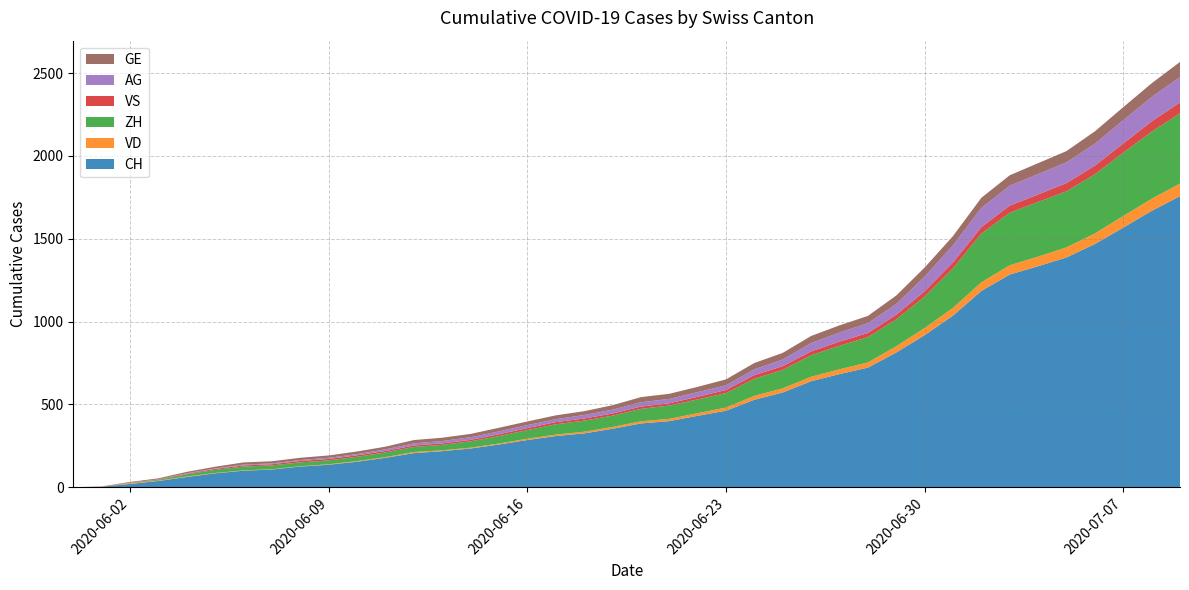

Reading left to right, list all the values displayed in this chart.

CH: 2020-05-31=0	2020-06-01=3	2020-06-02=20	2020-06-03=38	2020-06-04=62	2020-06-05=84	2020-06-06=100	2020-06-07=107	2020-06-08=125	2020-06-09=136	2020-06-10=154	2020-06-11=178	2020-06-12=206	2020-06-13=218	2020-06-14=234	2020-06-15=258	2020-06-16=285	2020-06-17=309	2020-06-18=325	2020-06-19=353	2020-06-20=385	2020-06-21=399	2020-06-22=431	2020-06-23=462	2020-06-24=528	2020-06-25=572	2020-06-26=640	2020-06-27=683	2020-06-28=722	2020-06-29=813	2020-06-30=918	2020-07-01=1036	2020-07-02=1185	2020-07-03=1284	2020-07-04=1334	2020-07-05=1387	2020-07-06=1468	2020-07-07=1567	2020-07-08=1668	2020-07-09=1757
VD: 2020-05-31=0	2020-06-01=0	2020-06-02=4	2020-06-03=2	2020-06-04=3	2020-06-05=2	2020-06-06=2	2020-06-07=2	2020-06-08=2	2020-06-09=3	2020-06-10=4	2020-06-11=4	2020-06-12=7	2020-06-13=5	2020-06-14=5	2020-06-15=6	2020-06-16=8	2020-06-17=9	2020-06-18=10	2020-06-19=11	2020-06-20=13	2020-06-21=14	2020-06-22=16	2020-06-23=19	2020-06-24=24	2020-06-25=25	2020-06-26=27	2020-06-27=29	2020-06-28=31	2020-06-29=38	2020-06-30=43	2020-07-01=47	2020-07-02=52	2020-07-03=56	2020-07-04=58	2020-07-05=61	2020-07-06=64	2020-07-07=70	2020-07-08=73	2020-07-09=76
ZH: 2020-05-31=0	2020-06-01=0	2020-06-02=2	2020-06-03=5	2020-06-04=13	2020-06-05=19	2020-06-06=23	2020-06-07=23	2020-06-08=23	2020-06-09=23	2020-06-10=26	2020-06-11=28	2020-06-12=30	2020-06-13=33	2020-06-14=38	2020-06-15=45	2020-06-16=52	2020-06-17=62	2020-06-18=67	2020-06-19=68	2020-06-20=75	2020-06-21=80	2020-06-22=83	2020-06-23=87	2020-06-24=103	2020-06-25=111	2020-06-26=130	2020-06-27=142	2020-06-28=153	2020-06-29=162	2020-06-30=190	2020-07-01=238	2020-07-02=294	2020-07-03=317	2020-07-04=330	2020-07-05=338	2020-07-06=357	2020-07-07=382	2020-07-08=405	2020-07-09=424
VS: 2020-05-31=0	2020-06-01=1	2020-06-02=2	2020-06-03=2	2020-06-04=4	2020-06-05=6	2020-06-06=7	2020-06-07=7	2020-06-08=9	2020-06-09=9	2020-06-10=9	2020-06-11=9	2020-06-12=9	2020-06-13=9	2020-06-14=9	2020-06-15=11	2020-06-16=12	2020-06-17=13	2020-06-18=13	2020-06-19=13	2020-06-20=14	2020-06-21=14	2020-06-22=16	2020-06-23=19	2020-06-24=22	2020-06-25=23	2020-06-26=23	2020-06-27=25	2020-06-28=25	2020-06-29=28	2020-06-30=32	2020-07-01=36	2020-07-02=39	2020-07-03=43	2020-07-04=45	2020-07-05=50	2020-07-06=52	2020-07-07=56	2020-07-08=62	2020-07-09=66
AG: 2020-05-31=0	2020-06-01=0	2020-06-02=0	2020-06-03=1	2020-06-04=3	2020-06-05=3	2020-06-06=5	2020-06-07=5	2020-06-08=5	2020-06-09=7	2020-06-10=7	2020-06-11=10	2020-06-12=13	2020-06-13=14	2020-06-14=16	2020-06-15=17	2020-06-16=18	2020-06-17=18	2020-06-18=21	2020-06-19=23	2020-06-20=26	2020-06-21=26	2020-06-22=28	2020-06-23=28	2020-06-24=35	2020-06-25=40	2020-06-26=50	2020-06-27=55	2020-06-28=59	2020-06-29=65	2020-06-30=88	2020-07-01=103	2020-07-02=116	2020-07-03=120	2020-07-04=123	2020-07-05=125	2020-07-06=132	2020-07-07=140	2020-07-08=147	2020-07-09=153
GE: 2020-05-31=0	2020-06-01=1	2020-06-02=4	2020-06-03=6	2020-06-04=8	2020-06-05=10	2020-06-06=13	2020-06-07=13	2020-06-08=14	2020-06-09=14	2020-06-10=16	2020-06-11=16	2020-06-12=20	2020-06-13=20	2020-06-14=20	2020-06-15=22	2020-06-16=22	2020-06-17=23	2020-06-18=23	2020-06-19=27	2020-06-20=31	2020-06-21=31	2020-06-22=32	2020-06-23=36	2020-06-24=38	2020-06-25=40	2020-06-26=43	2020-06-27=43	2020-06-28=44	2020-06-29=51	2020-06-30=55	2020-07-01=56	2020-07-02=61	2020-07-03=63	2020-07-04=66	2020-07-05=68	2020-07-06=75	2020-07-07=79	2020-07-08=83	2020-07-09=91